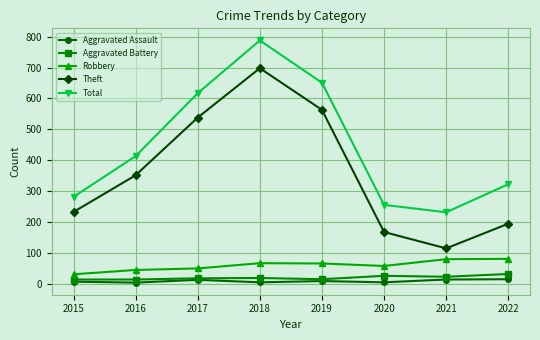

Which category has the highest value across all series?

2018